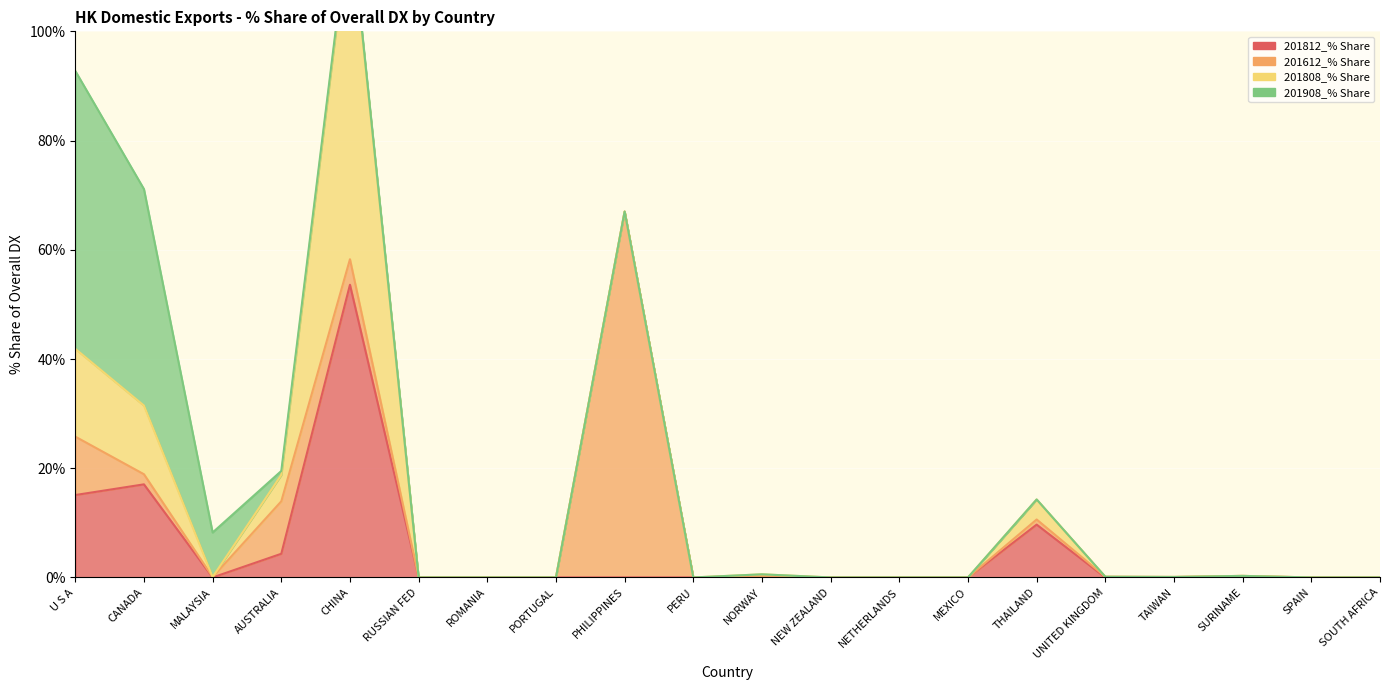

Reading right to left, what are all the values shown in this chart?

201812_% Share: SOUTH AFRICA=0.0	SPAIN=0.0	SURINAME=0.0	TAIWAN=0.0	UNITED KINGDOM=0.0	THAILAND=9.7	MEXICO=0.0	NETHERLANDS=0.0	NEW ZEALAND=0.0	NORWAY=0.3	PERU=0.0	PHILIPPINES=0.0	PORTUGAL=0.0	ROMANIA=0.0	RUSSIAN FED=0.0	CHINA=53.6	AUSTRALIA=4.3	MALAYSIA=0.0	CANADA=17.0	U S A=15.1
201612_% Share: SOUTH AFRICA=0.0	SPAIN=0.0	SURINAME=0.3	TAIWAN=0.1	UNITED KINGDOM=0.1	THAILAND=0.9	MEXICO=0.0	NETHERLANDS=0.0	NEW ZEALAND=0.0	NORWAY=0.0	PERU=0.0	PHILIPPINES=67.0	PORTUGAL=0.0	ROMANIA=0.0	RUSSIAN FED=0.0	CHINA=4.7	AUSTRALIA=9.6	MALAYSIA=0.1	CANADA=1.8	U S A=10.7
201808_% Share: SOUTH AFRICA=0.0	SPAIN=0.0	SURINAME=0.0	TAIWAN=0.0	UNITED KINGDOM=0.0	THAILAND=3.7	MEXICO=0.0	NETHERLANDS=0.0	NEW ZEALAND=0.0	NORWAY=0.3	PERU=0.0	PHILIPPINES=0.0	PORTUGAL=0.0	ROMANIA=0.0	RUSSIAN FED=0.0	CHINA=62.5	AUSTRALIA=4.8	MALAYSIA=0.0	CANADA=12.6	U S A=16.1
201908_% Share: SOUTH AFRICA=0.0	SPAIN=0.0	SURINAME=0.0	TAIWAN=0.0	UNITED KINGDOM=0.0	THAILAND=0.0	MEXICO=0.0	NETHERLANDS=0.0	NEW ZEALAND=0.0	NORWAY=0.0	PERU=0.0	PHILIPPINES=0.0	PORTUGAL=0.0	ROMANIA=0.0	RUSSIAN FED=0.0	CHINA=0.6	AUSTRALIA=0.7	MALAYSIA=8.2	CANADA=39.6	U S A=50.9